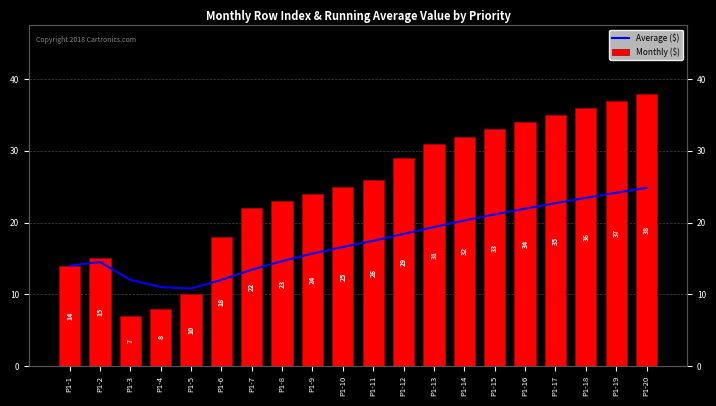

Which category has the lowest value in the Average ($) series?

P1-5